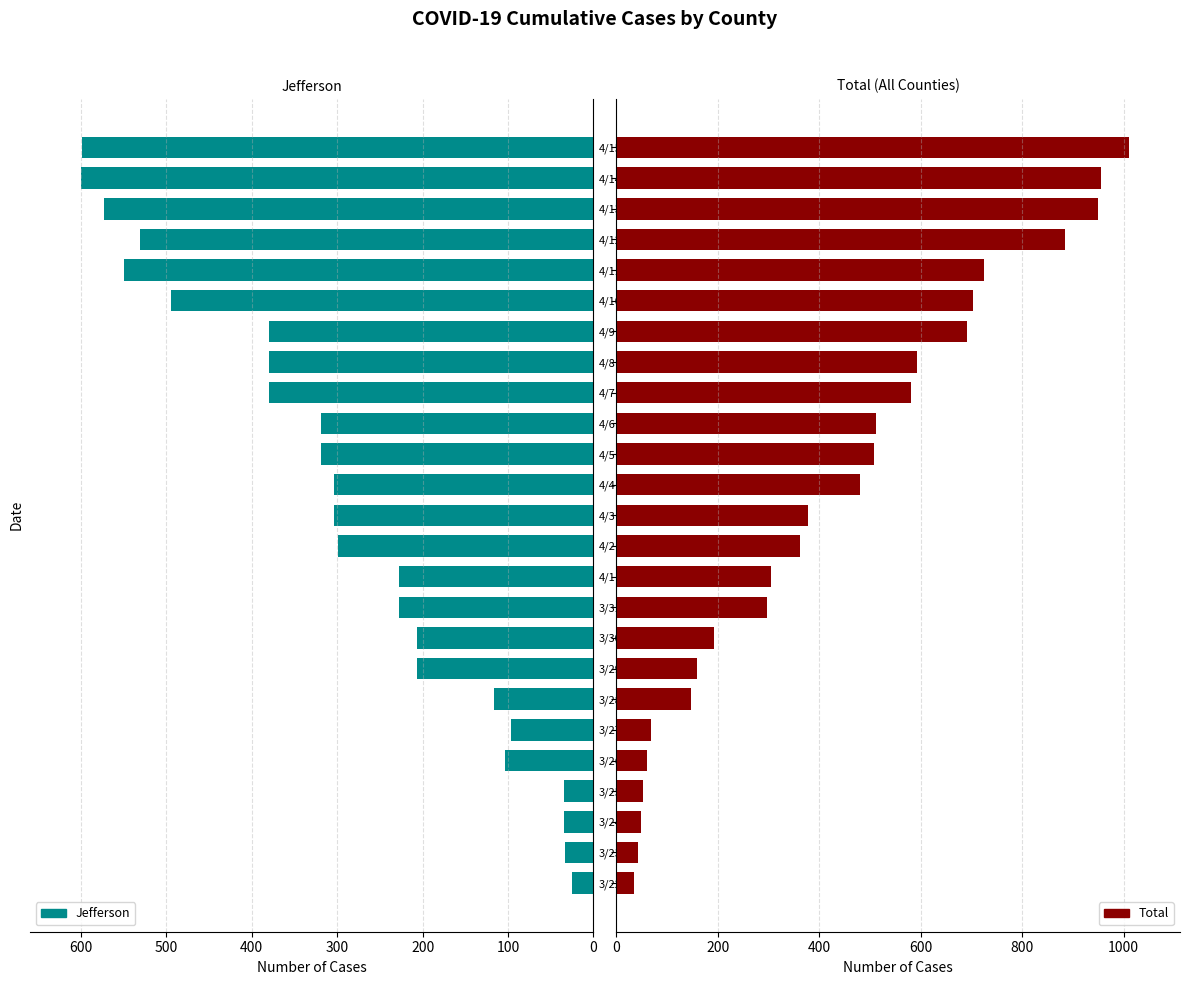

At how many categories does at least one series exceed 812?

4